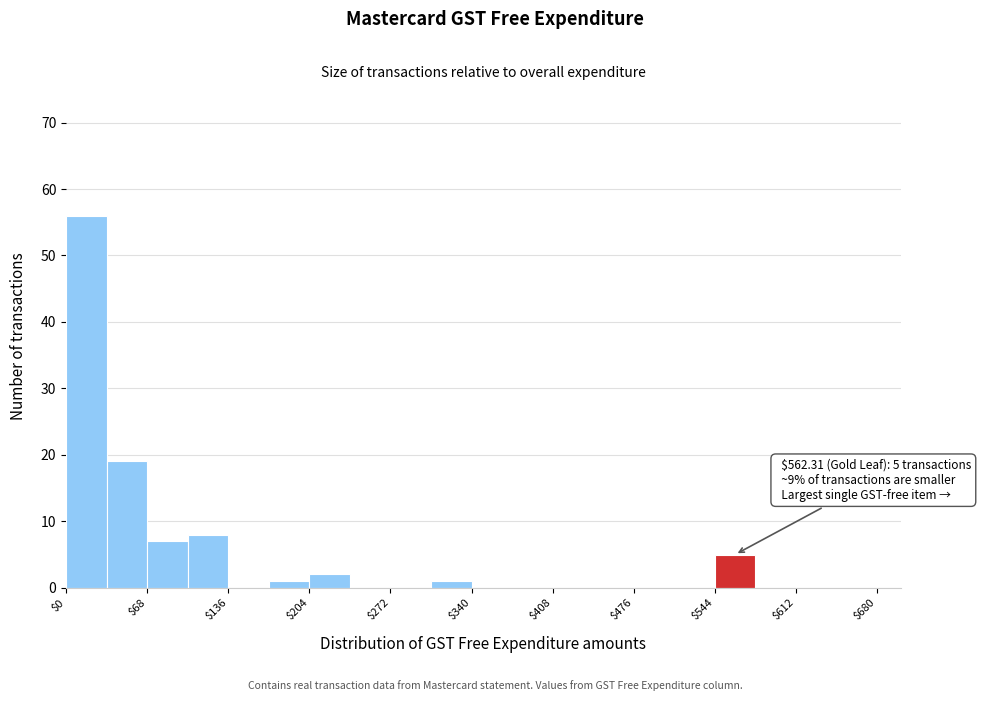

Around what value on the x-axis is the tallest bar? Give the approximate position of its centre, as read against the axis.

20